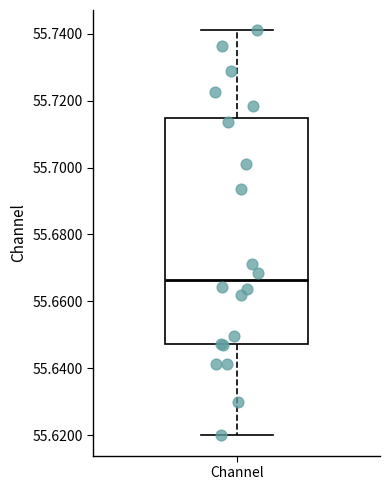

Read this box plot against the y-axis: the position of the median line, the range covered by the box, and the ends of both whiskers. The values are not printed on the chart, so give them approximately, as read against the axis.

median 55.666, box 55.648 to 55.714, whiskers 55.620 to 55.742